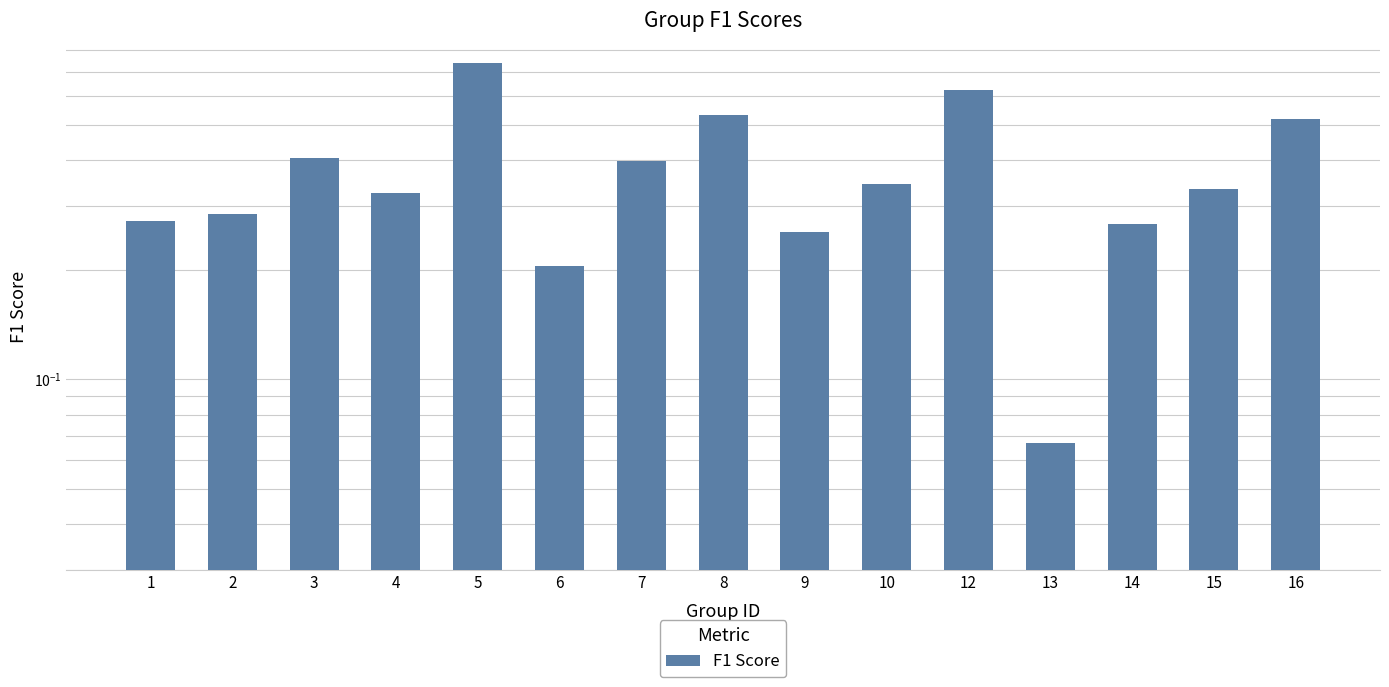

Reading right to left, transcribe all the data shown in this chart.

0.5	0.3	0.3	0.1	0.6	0.3	0.3	0.5	0.4	0.2	0.7	0.3	0.4	0.3	0.3